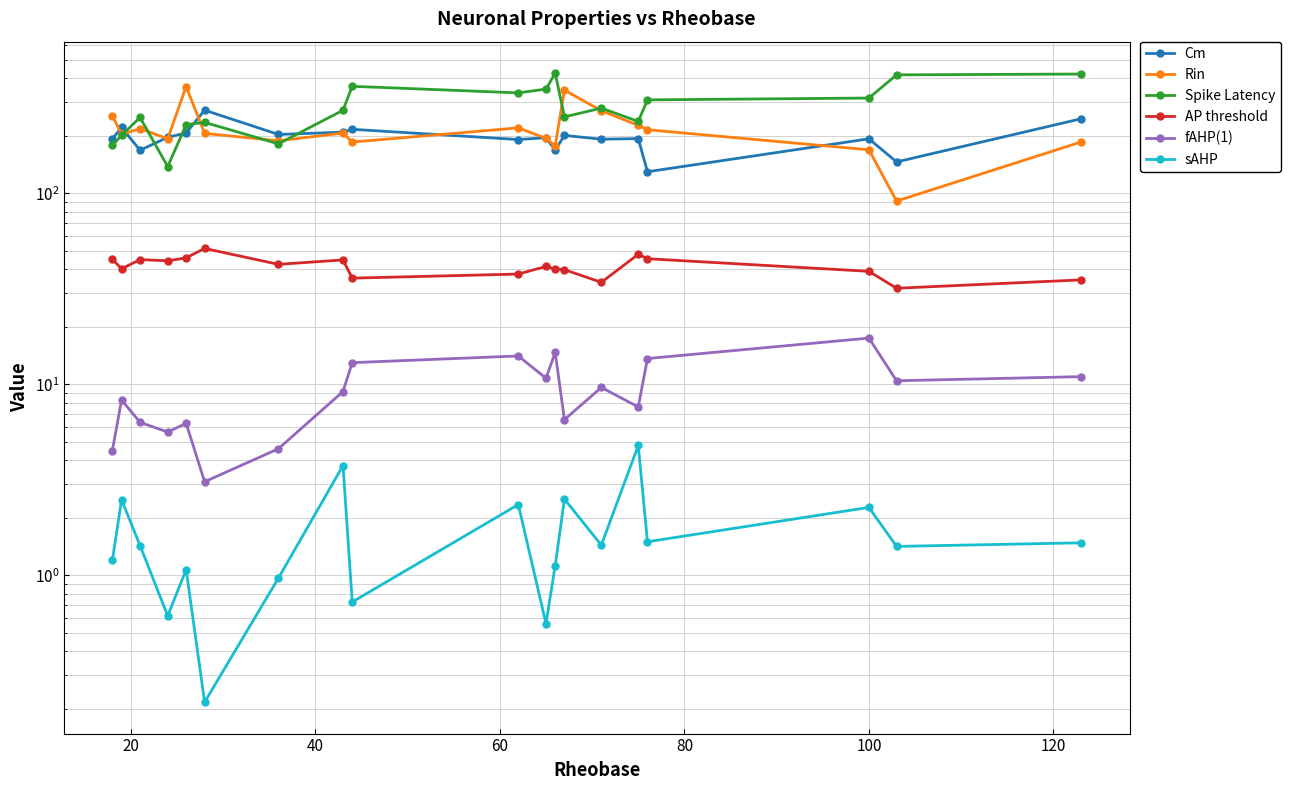

How many interior local valleys does the AP threshold series have?

6